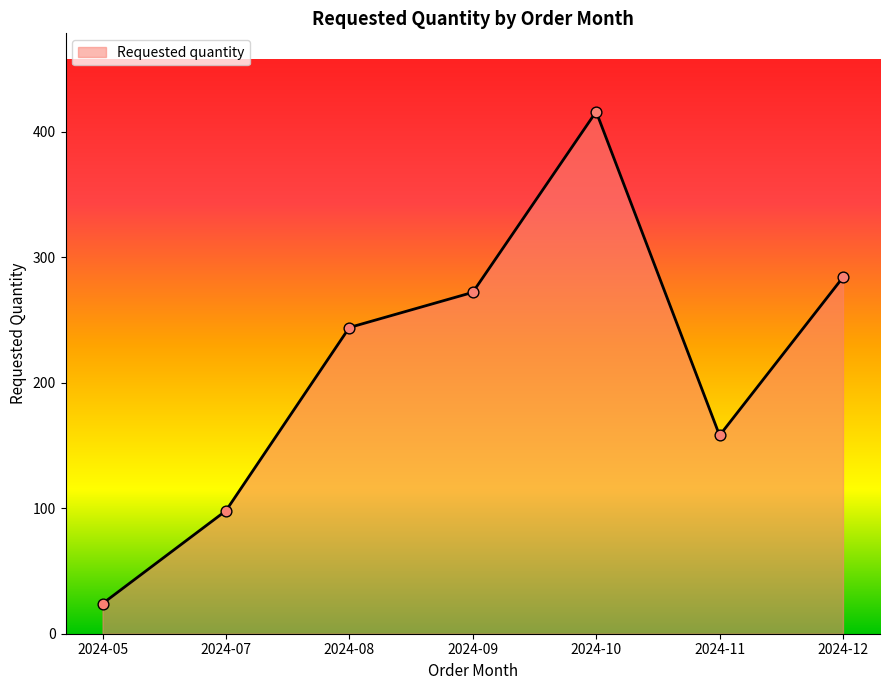

Between 2024-10 and 2024-08, which is larger?

2024-10